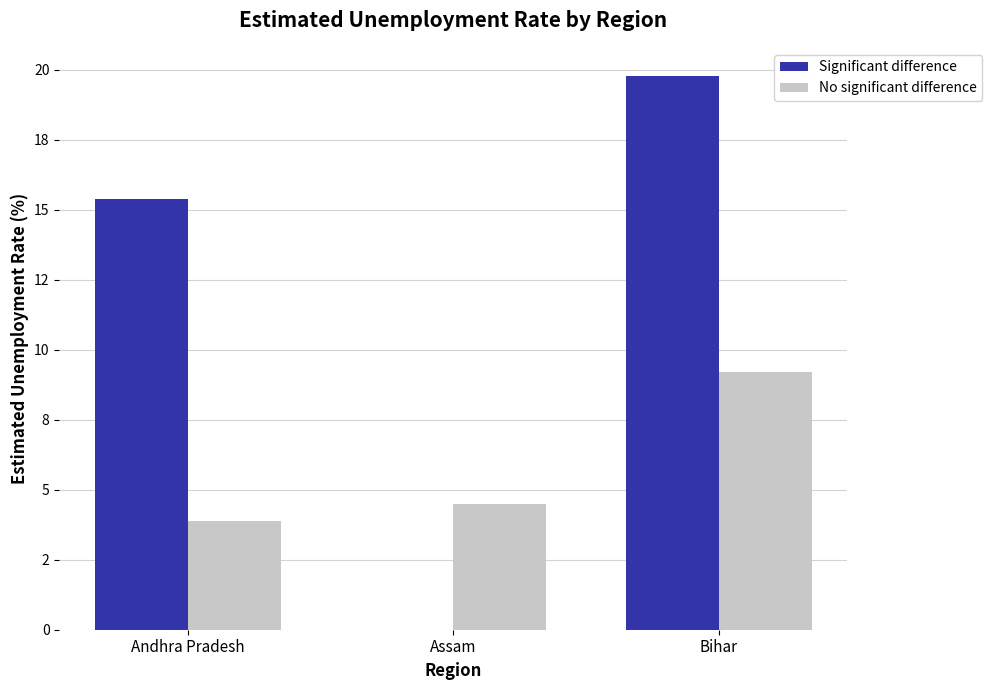

Reading right to left, what are all the values shown in this chart?

Significant difference: Bihar=19.8	Assam=0.0	Andhra Pradesh=15.4
No significant difference: Bihar=9.2	Assam=4.5	Andhra Pradesh=3.9